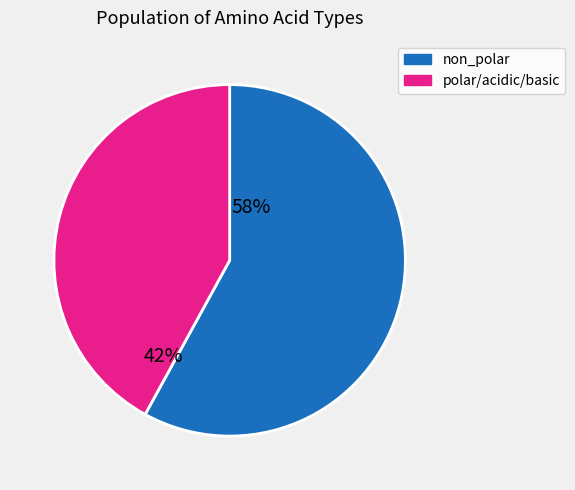

Is there any slice that represents more than half of the pie?

Yes